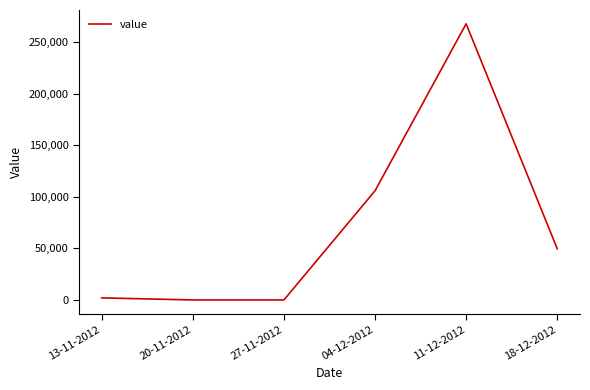

Is it true that the value at 27-11-2012 is 0?

True